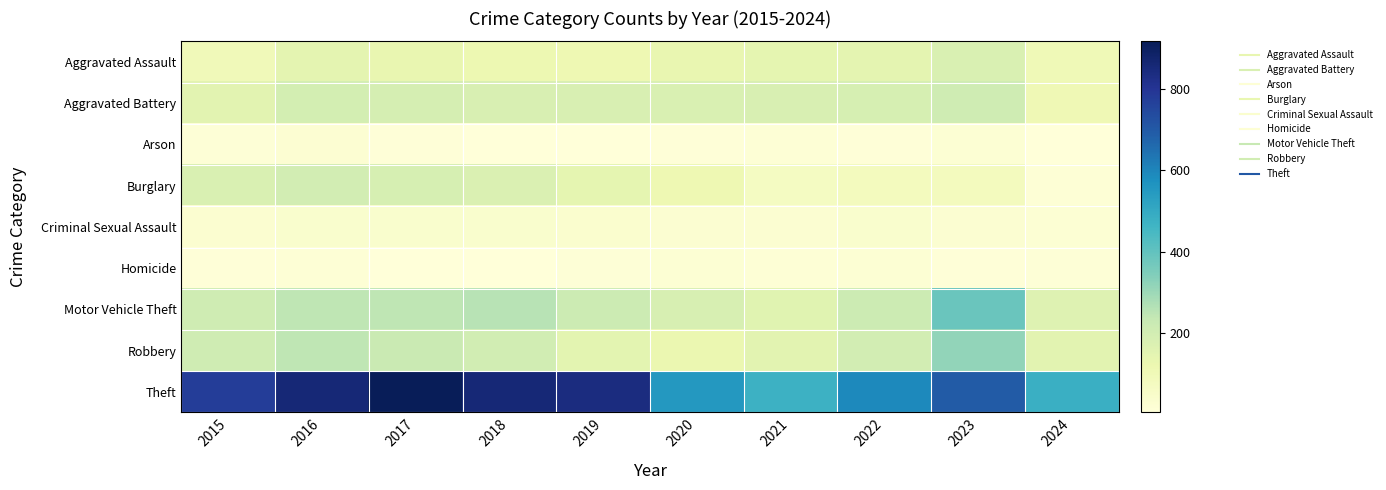

Between 2021 and 2023, which is larger?

2023